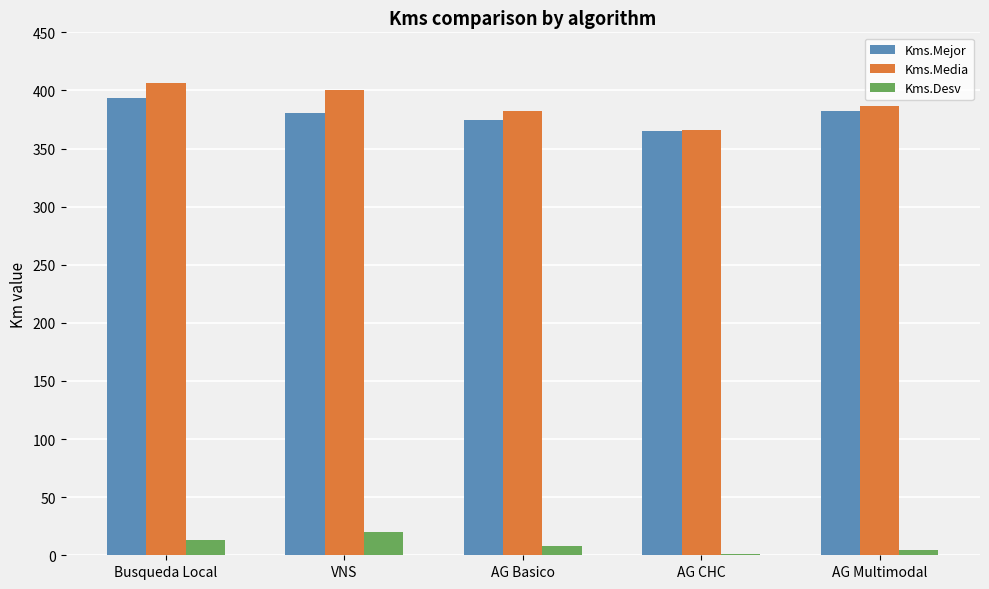

What is the maximum value shown in the chart?

406.4